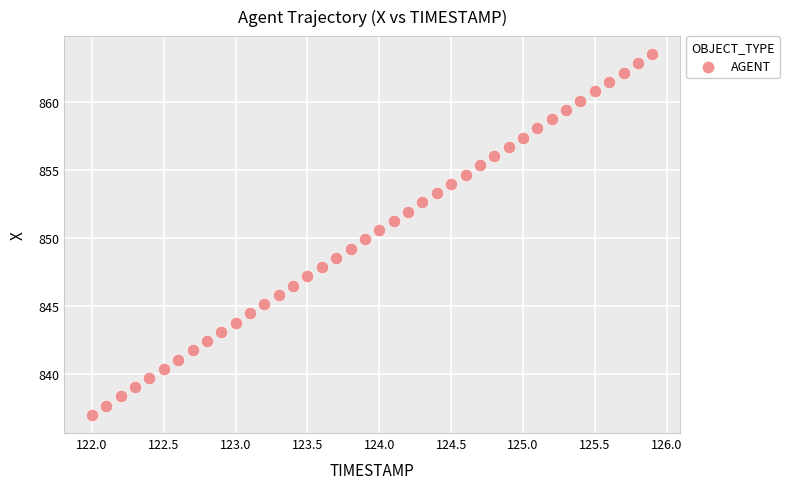

What is the range of X values (max minus min)?

3.9